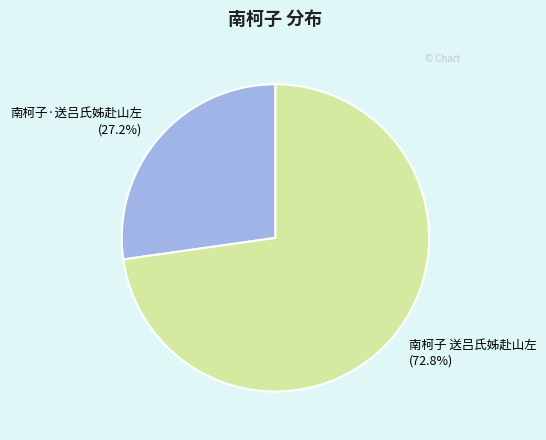

What is the smallest slice in the pie chart?

南柯子·送吕氏姊赴山左